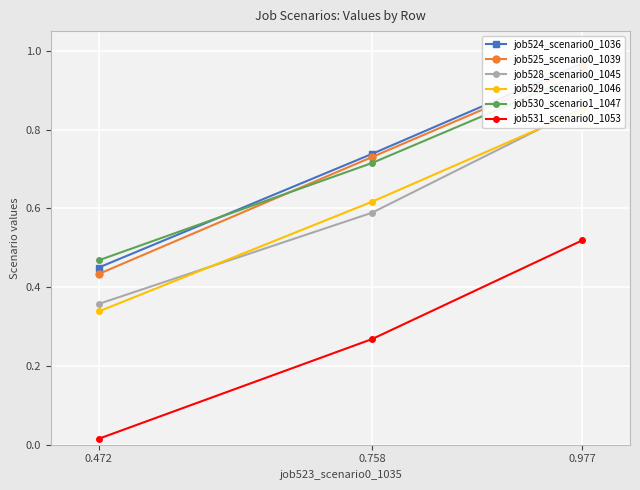

Rank the series by their maximum value, from lowest to highest.

job531_scenario0_1053, job529_scenario0_1046, job528_scenario0_1045, job530_scenario1_1047, job525_scenario0_1039, job524_scenario0_1036